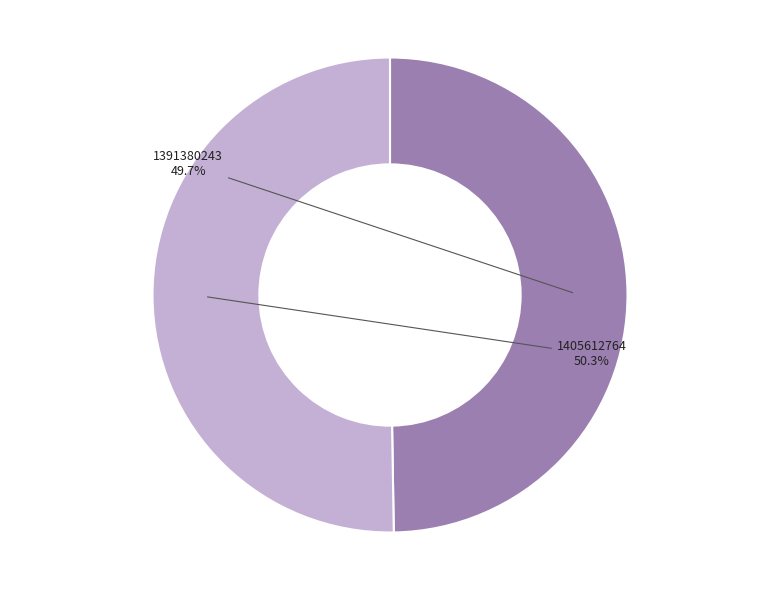

Which category has the smallest portion of the pie?

1391380243